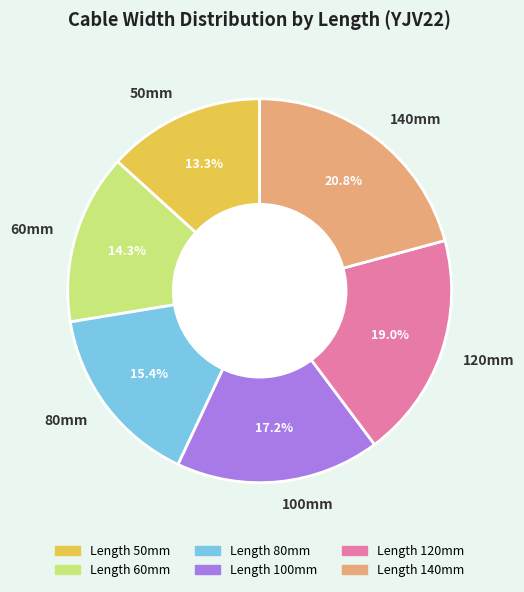

What percentage is NOT represented by Length 120mm?

81.0%